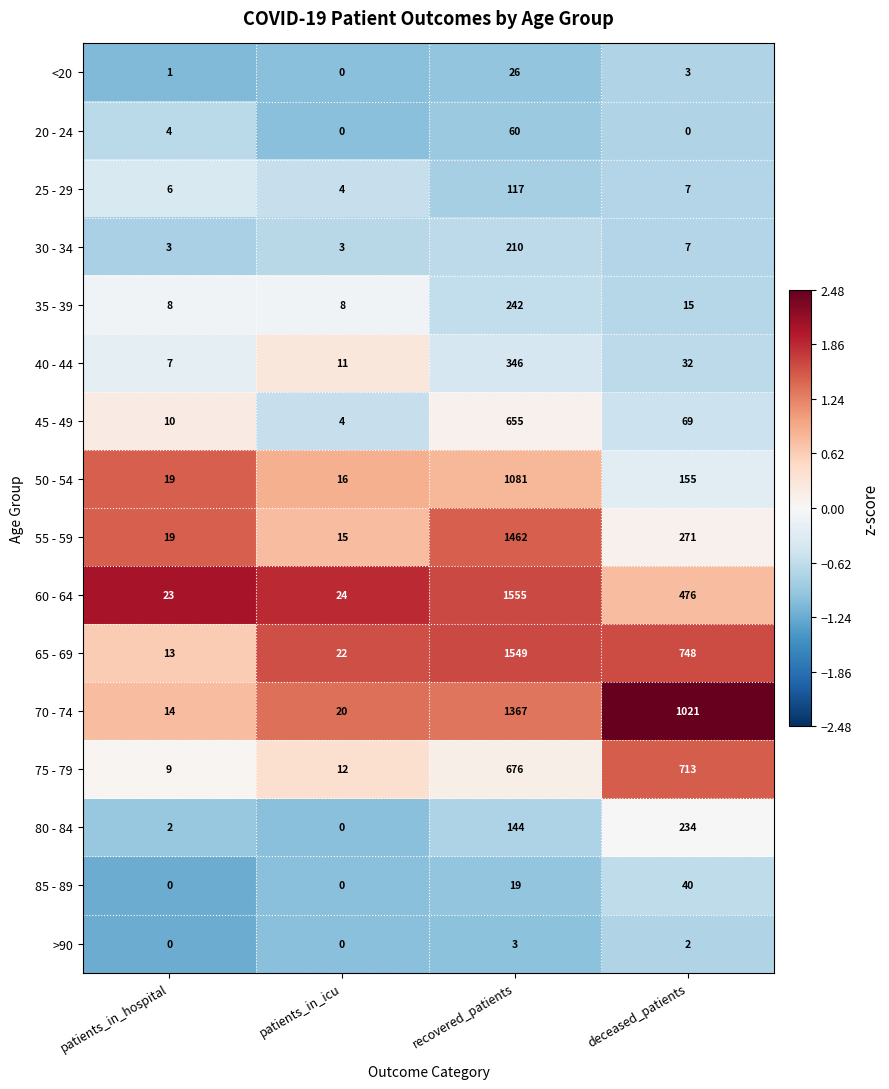

How many series are shown in this chart?

16